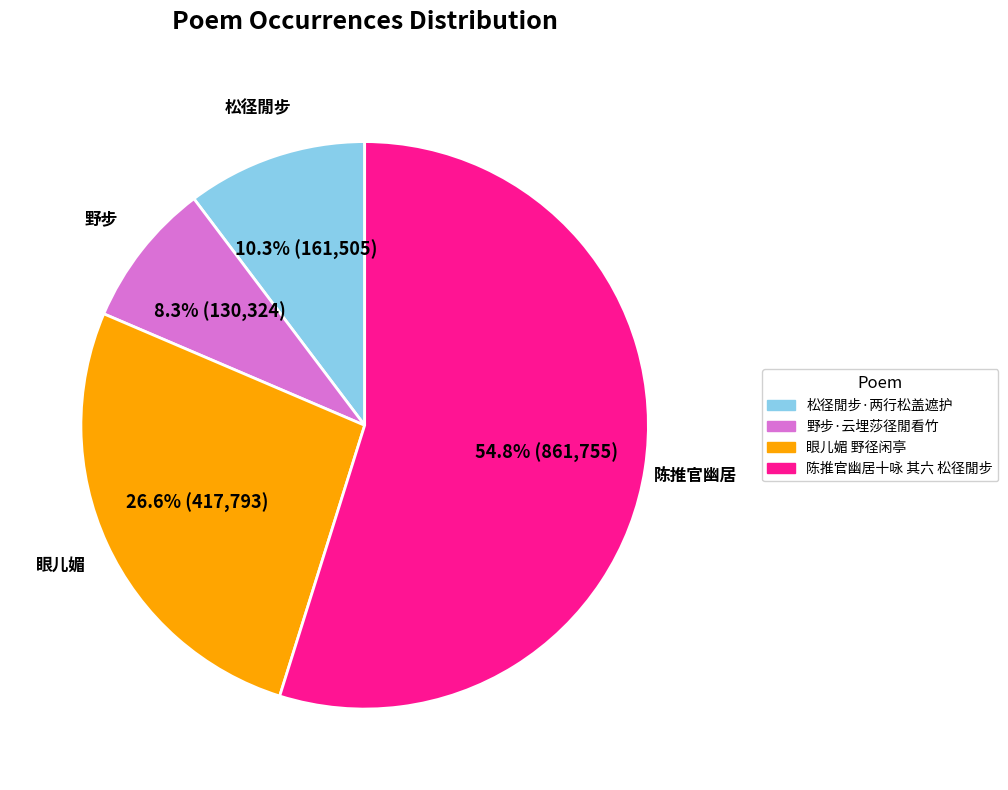

The 松径閒步·两行松盖遮护 slice represents 1% of the pie. True or false?

False